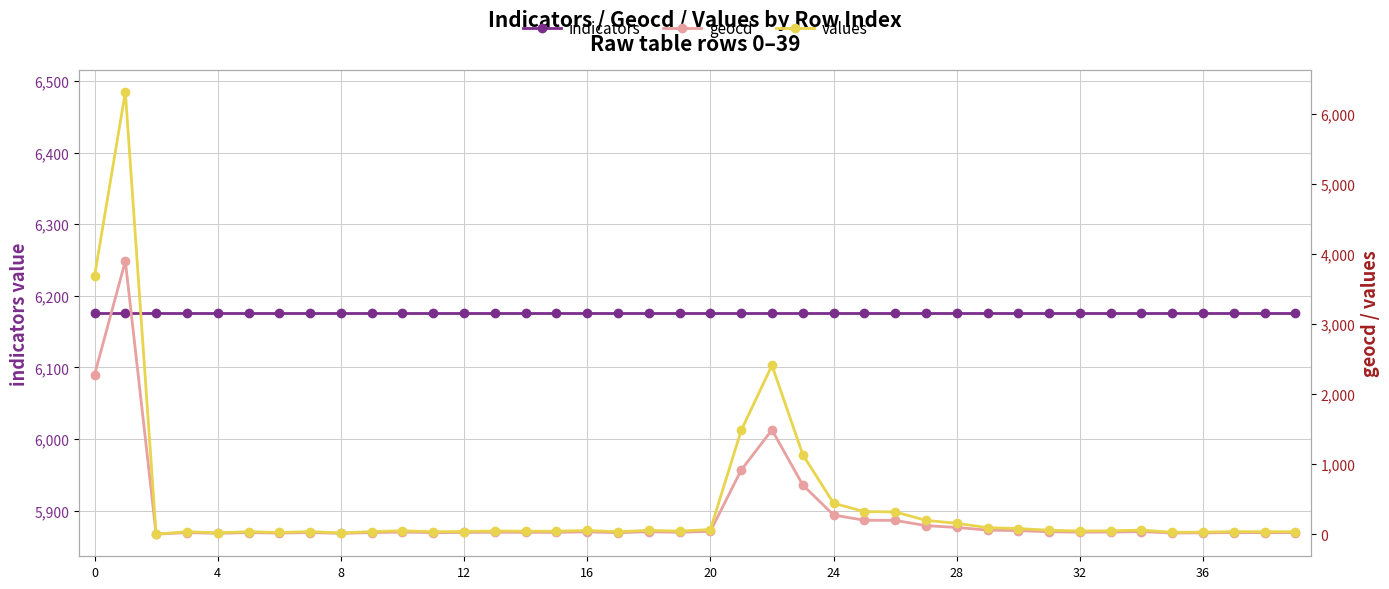

List the series in order of their peak value, lowest first.

geocd, indicators, values